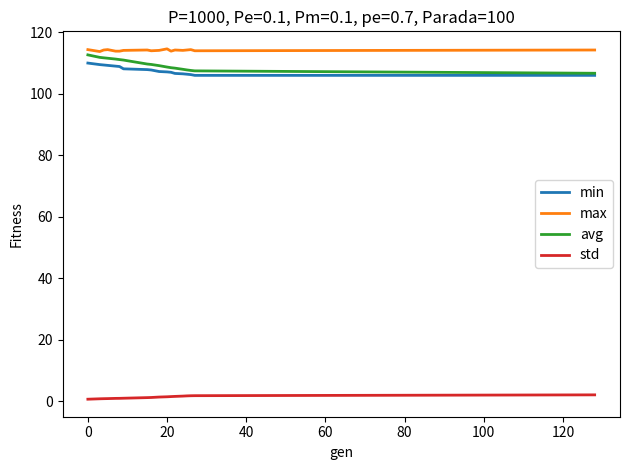

What is the maximum value for avg?

112.6